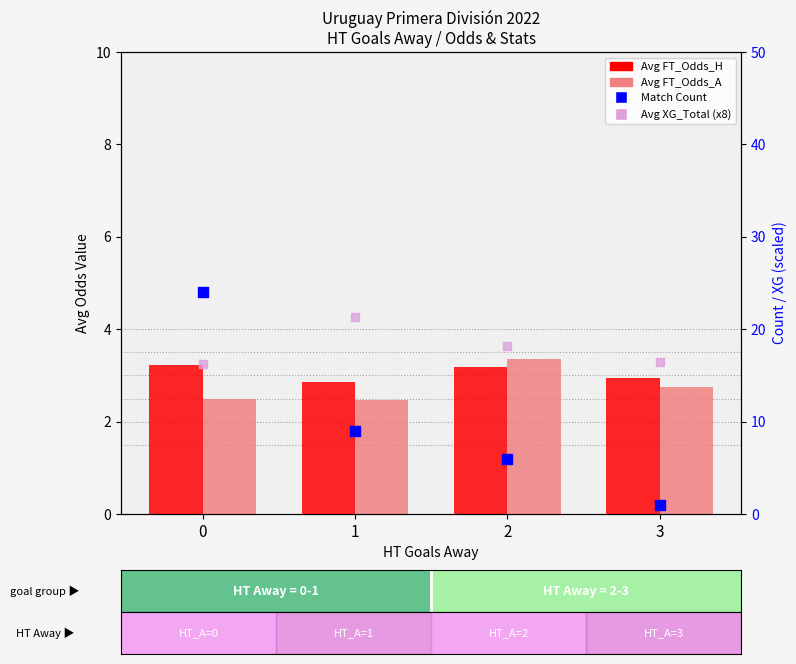

Is the value of Match Count at 1 greater than the value of Avg FT_Odds_H at 3?

Yes